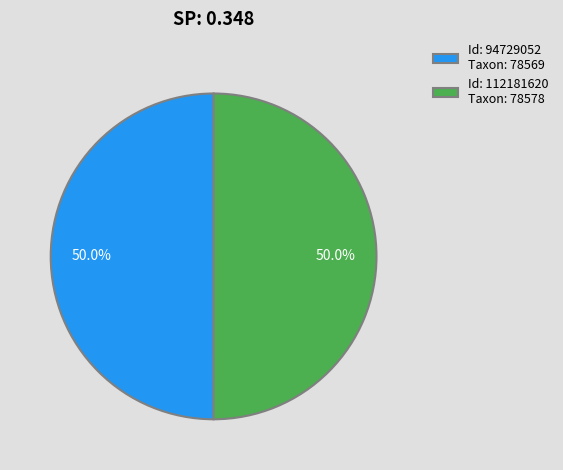

What is the total percentage of Id: 112181620 Taxon: 78578 and Id: 94729052 Taxon: 78569?

100.0%